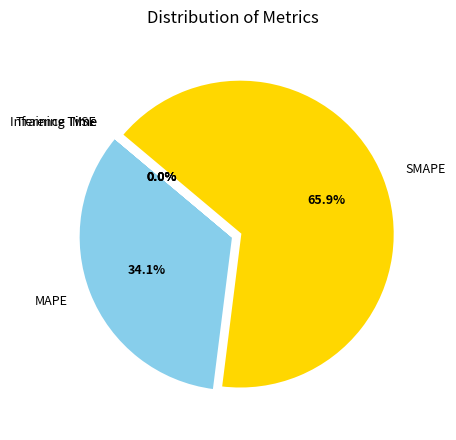

To the nearest percent, what is the difference between the largest and smallest slice percentages?

66%